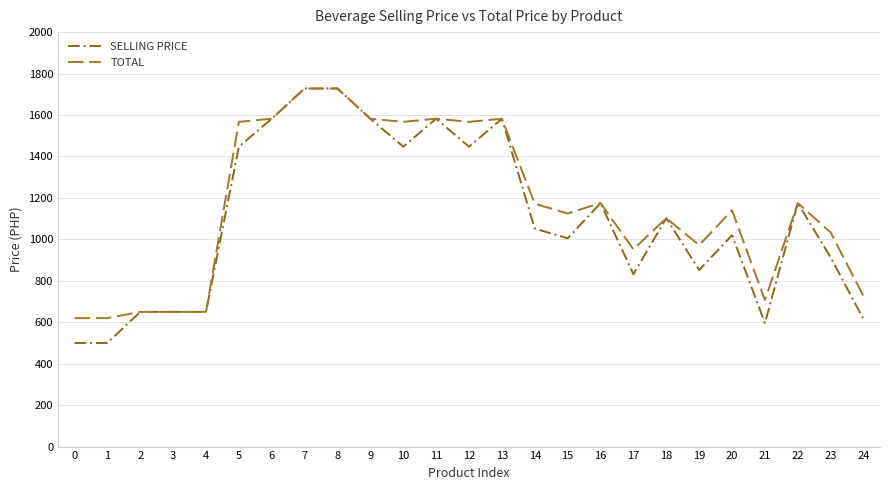

List the series in order of their overall mean, highest first.

TOTAL, SELLING PRICE